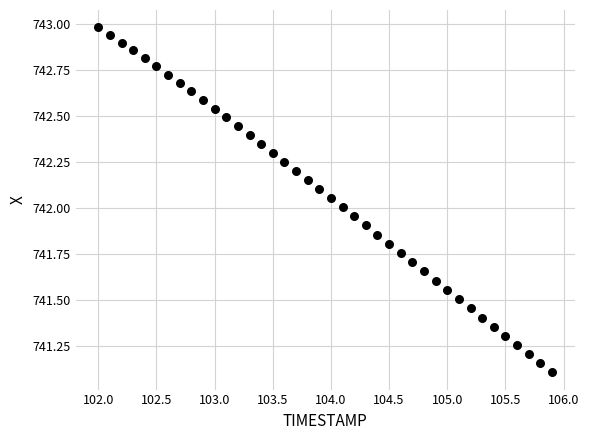

What is the range of X values (max minus min)?

3.9